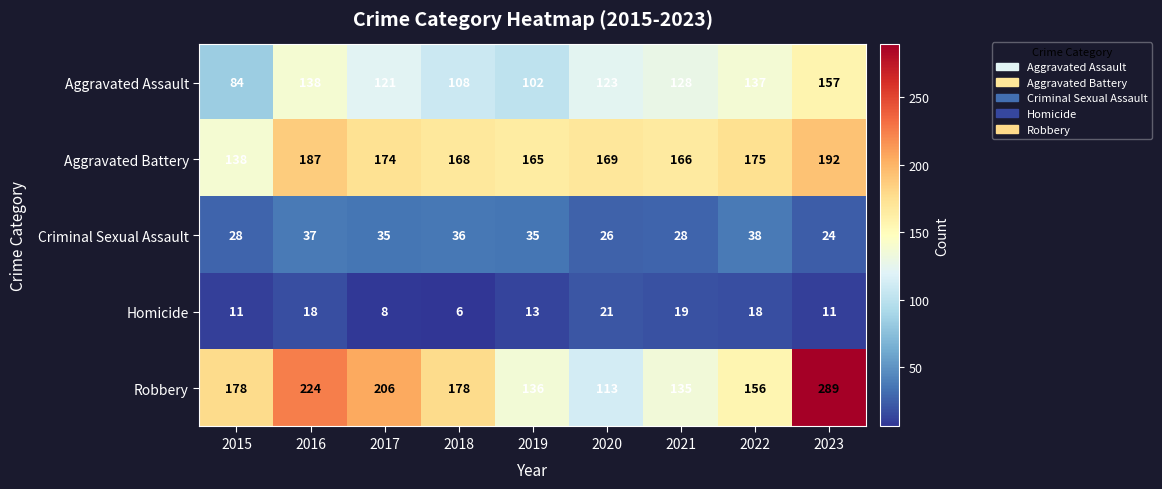

What is the average value of the Robbery series?

179